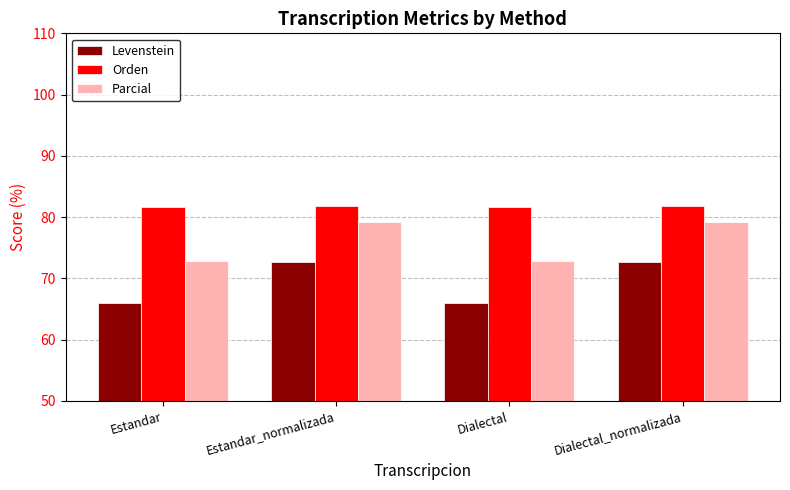

What is the label of the 1st bar from the left?

Estandar